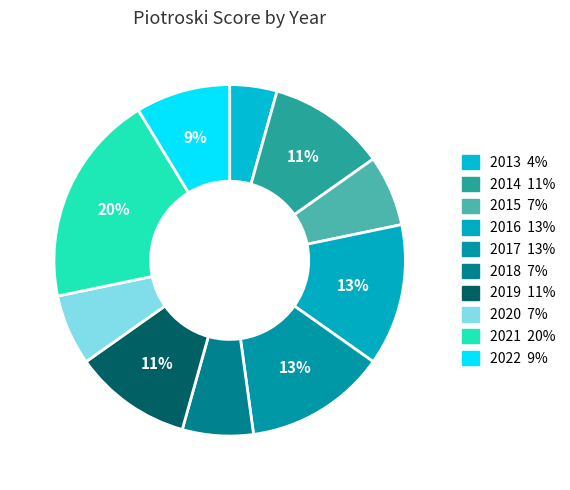

Is 2021 the majority of the pie?

No